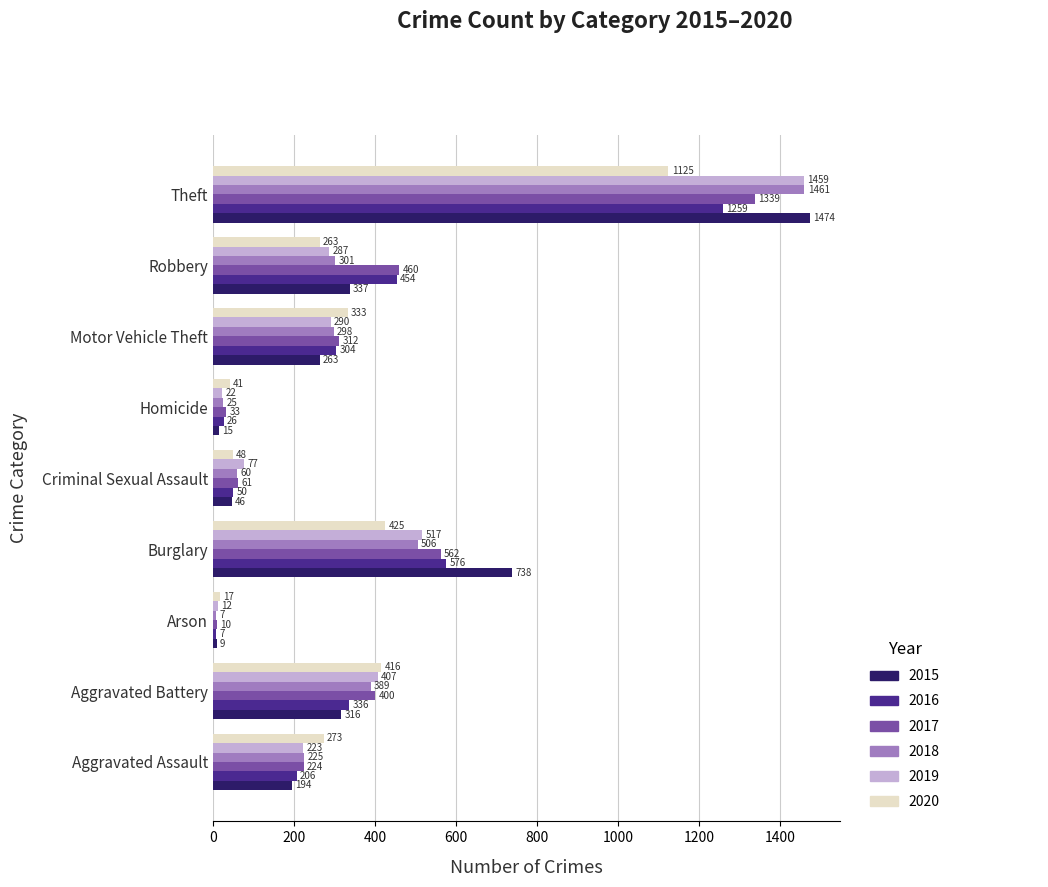

Rank the categories by 2018 value from highest to lowest.

Theft, Burglary, Aggravated Battery, Robbery, Motor Vehicle Theft, Aggravated Assault, Criminal Sexual Assault, Homicide, Arson